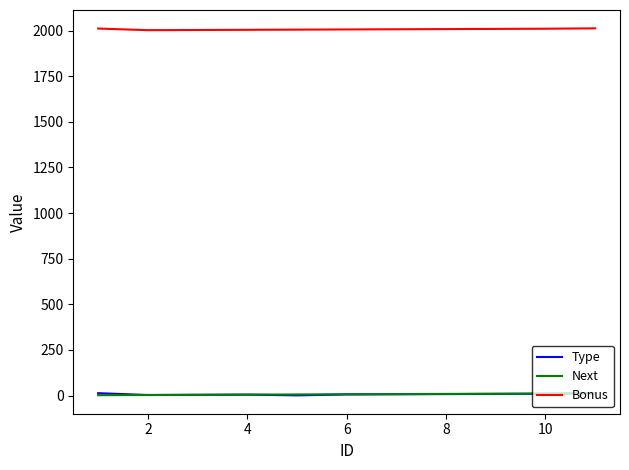

True or false: Bonus and Next intersect in this chart.

False